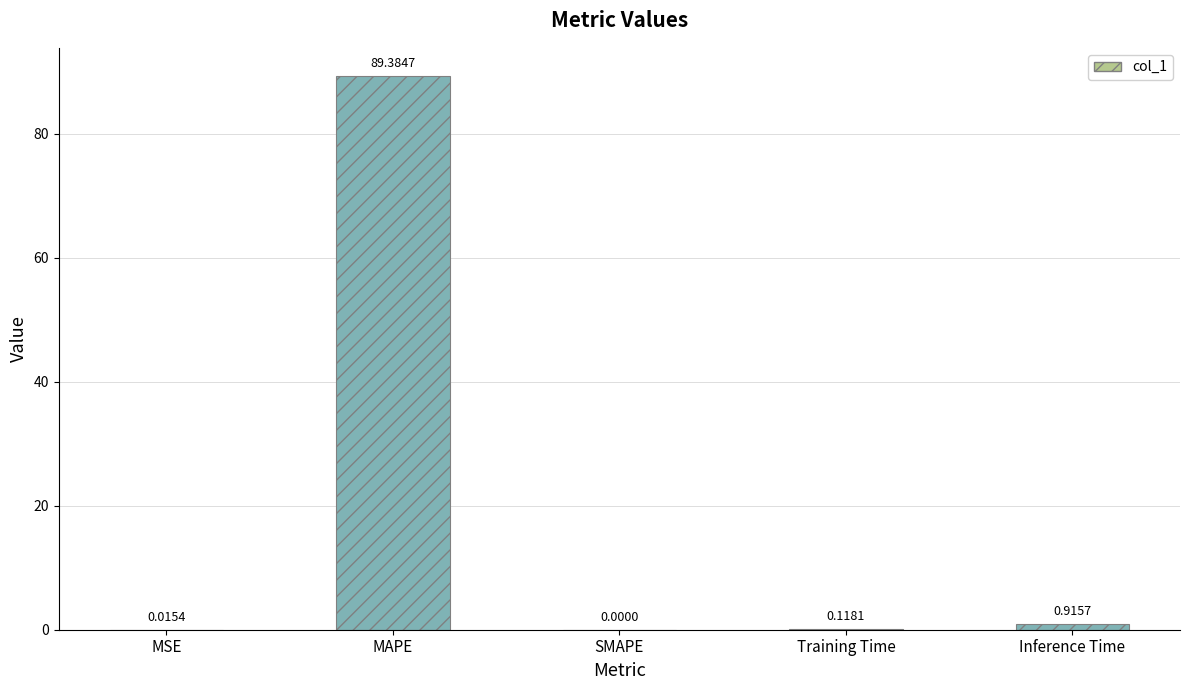

Are the bars grouped side by side (vs. stacked)?

No